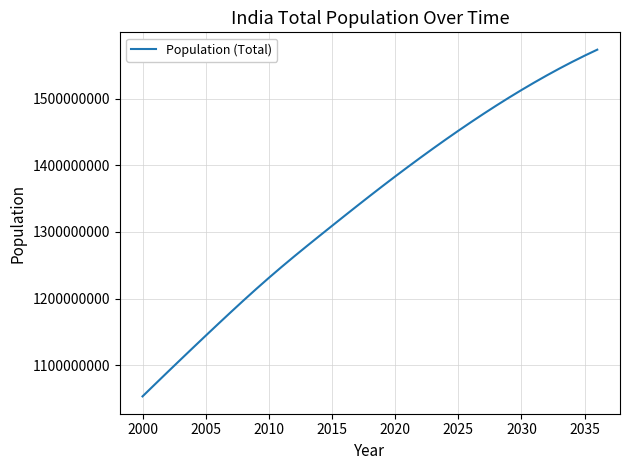

How many values are below 1354052000?

18